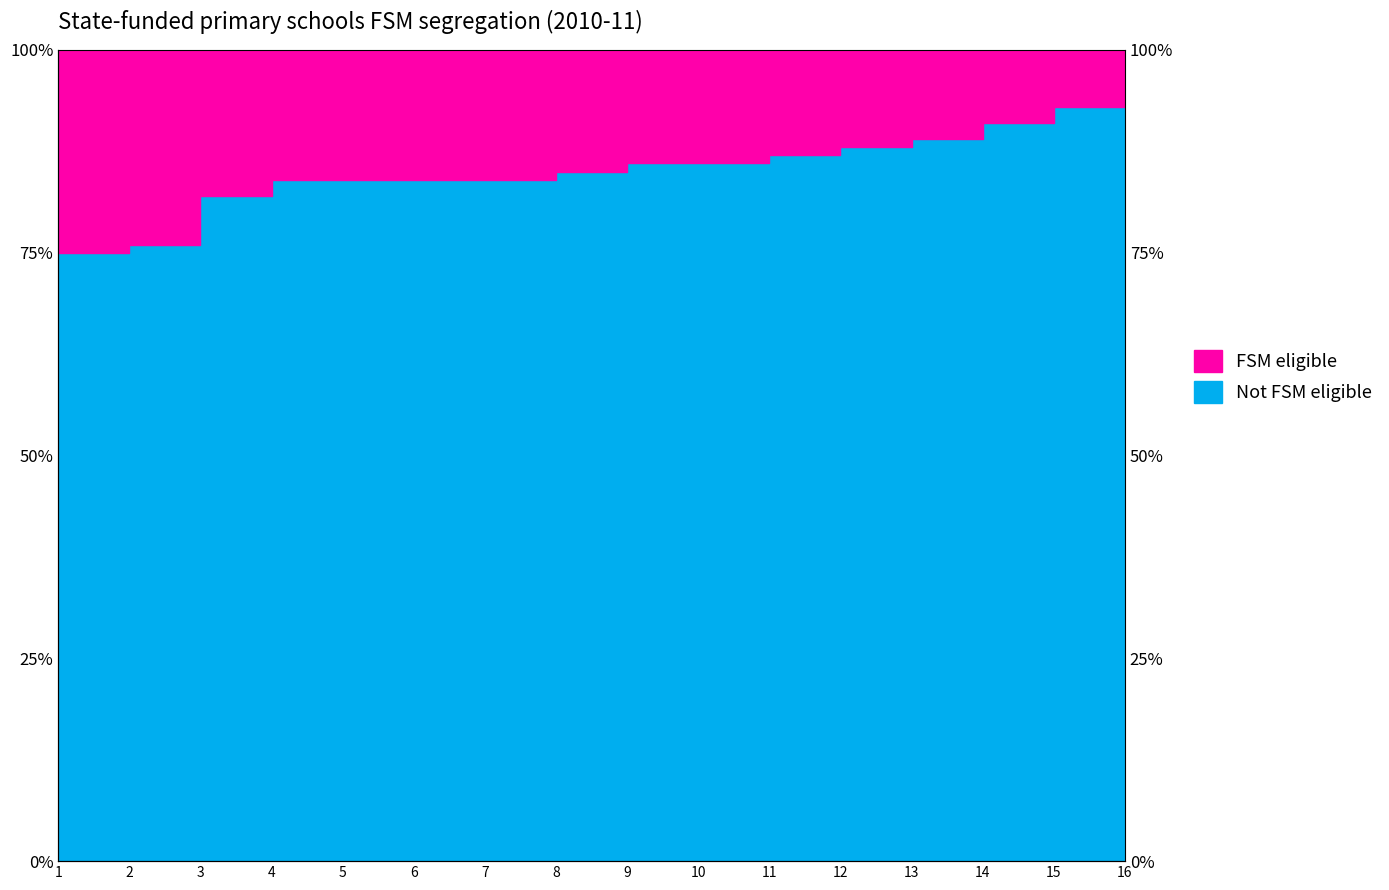

How many lines are shown in the chart?

1